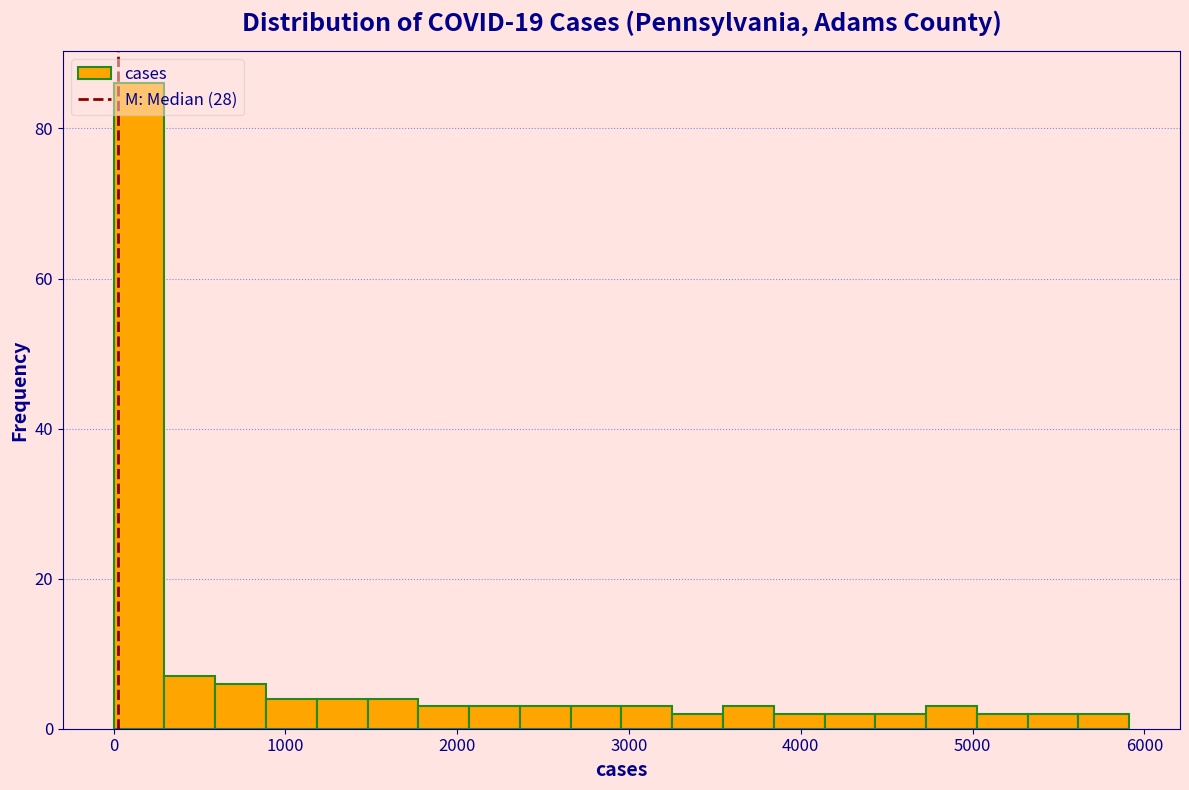

Read against the x-axis, roughly where is the centre of the tallest bar?

100